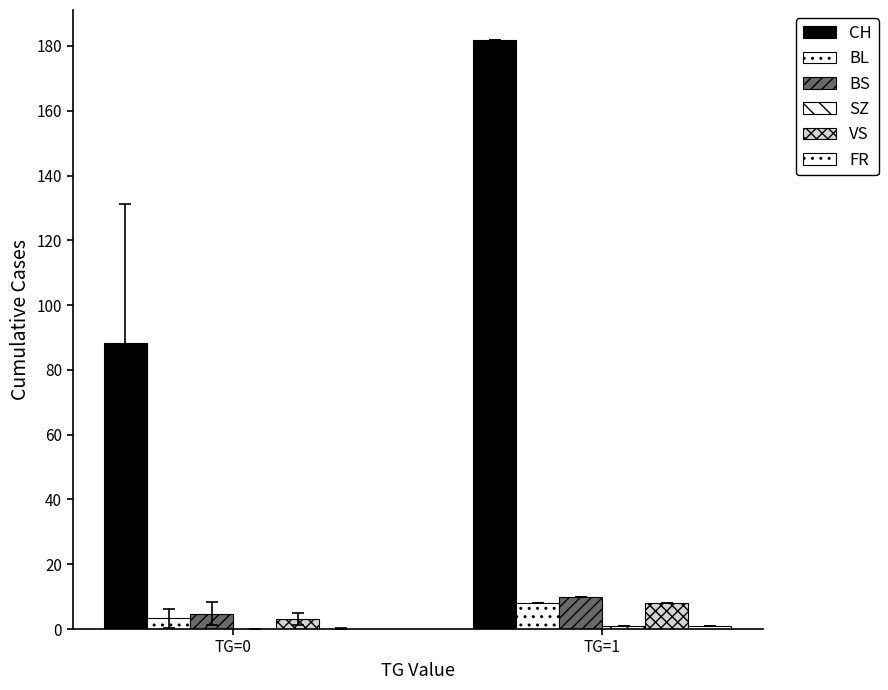

Reading right to left, list all the values displayed in this chart.

CH: TG=1=182.0	TG=0=88.2
BL: TG=1=8.0	TG=0=3.3
BS: TG=1=10.0	TG=0=4.7
SZ: TG=1=1.0	TG=0=0.0
VS: TG=1=8.0	TG=0=3.1
FR: TG=1=1.0	TG=0=0.1